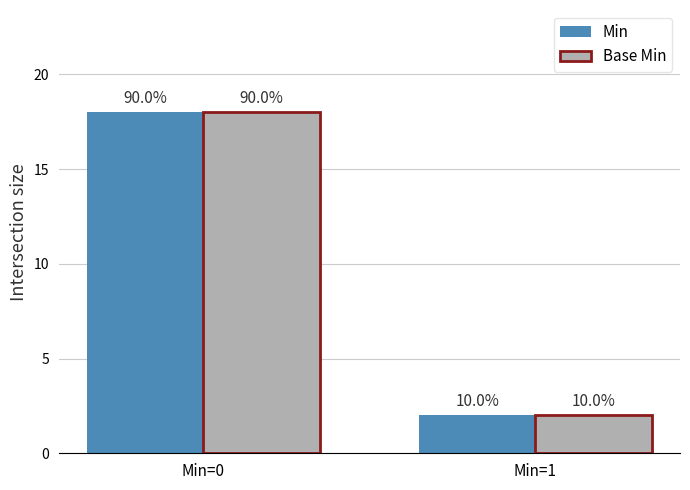

How many bars are there in each group?

2